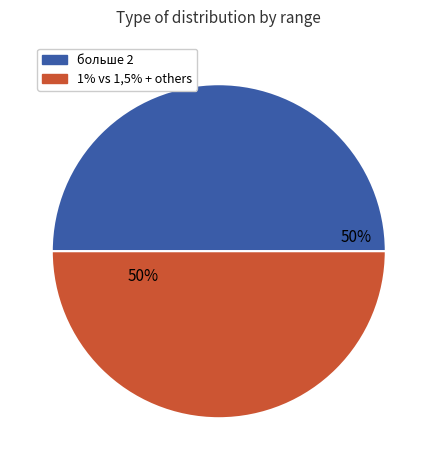

To the nearest percent, what is the average slice percentage?

50%